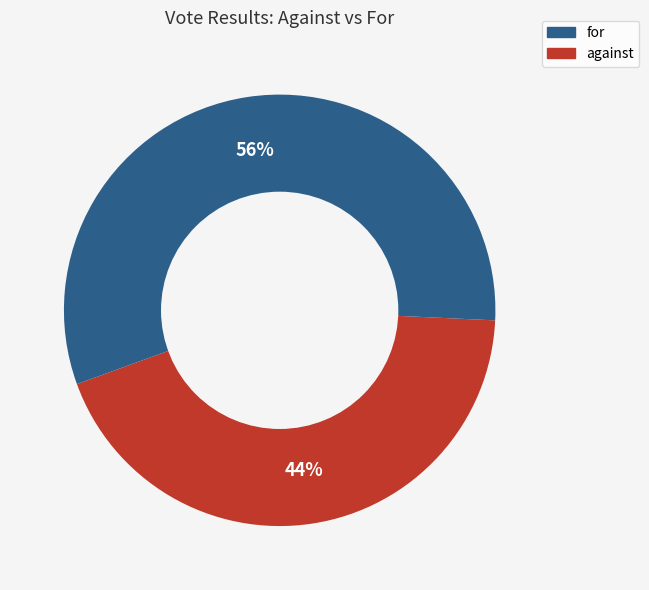

To the nearest percent, what is the average slice percentage?

50%